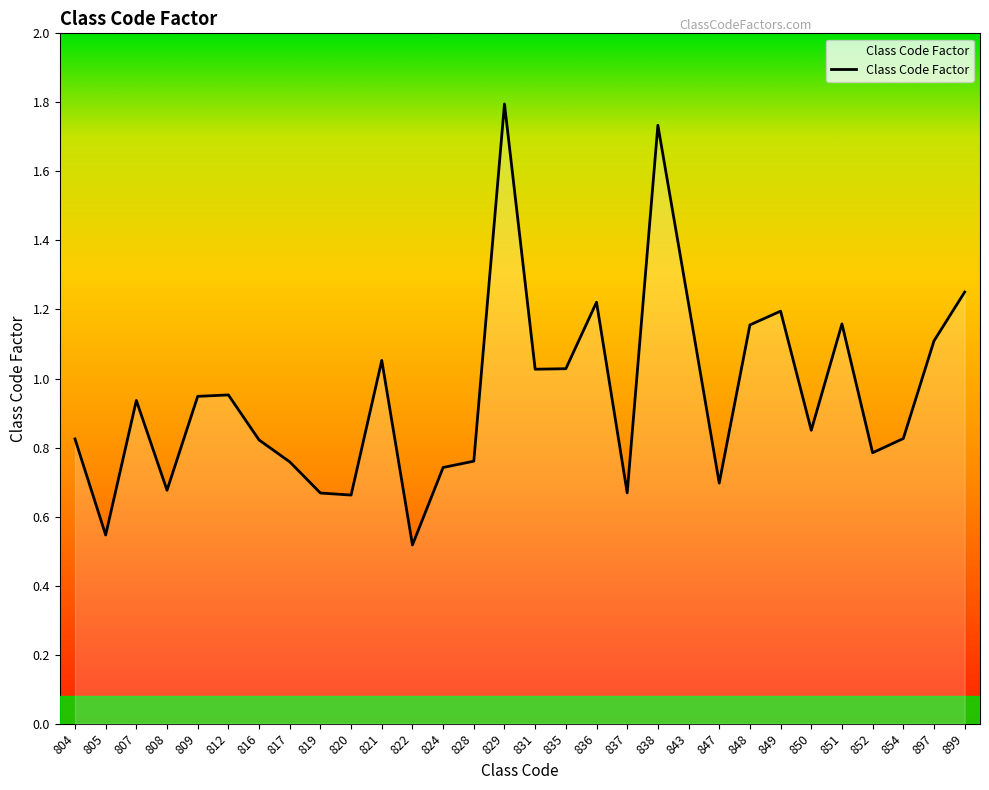

Which category has the highest value across all series?

829